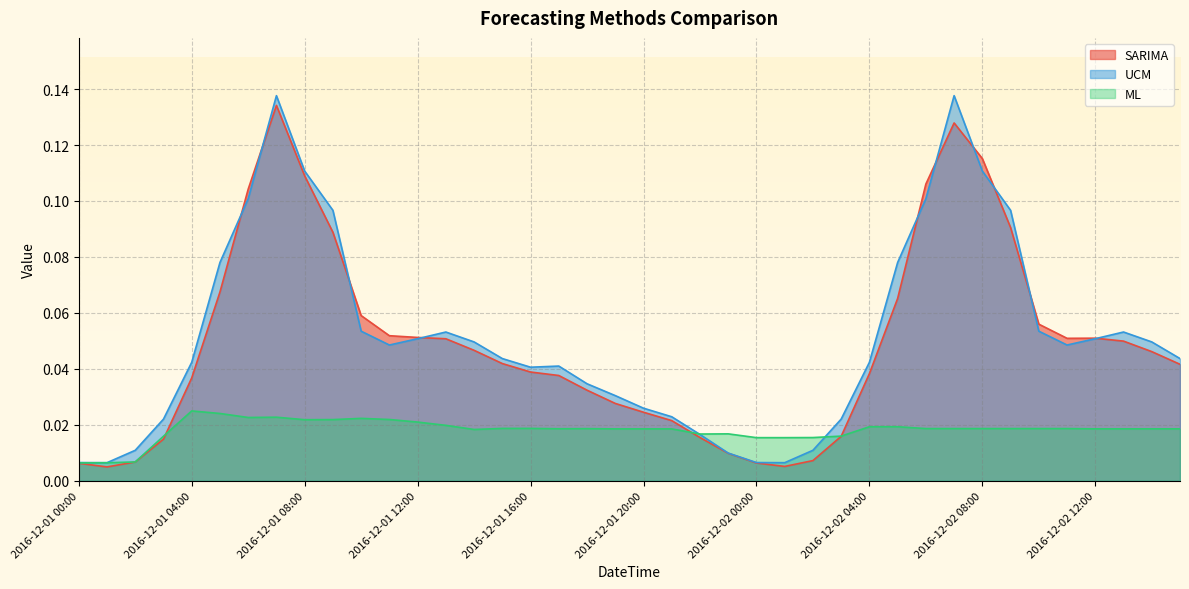

Where is the first local maximum for UCM?

2016-12-01 07:00